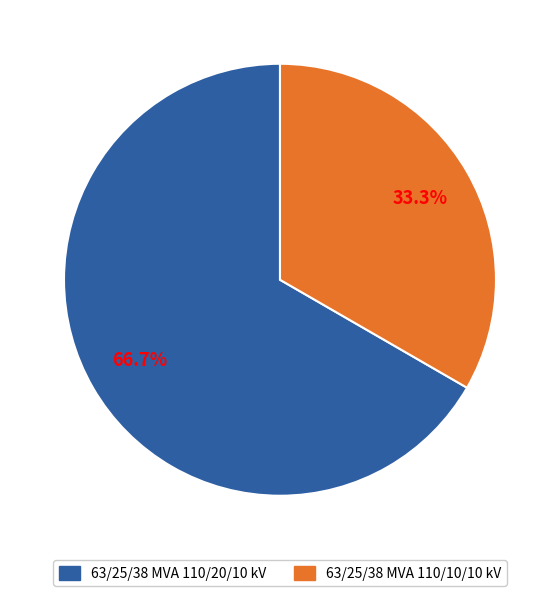

Which slice is the largest?

63/25/38 MVA 110/20/10 kV